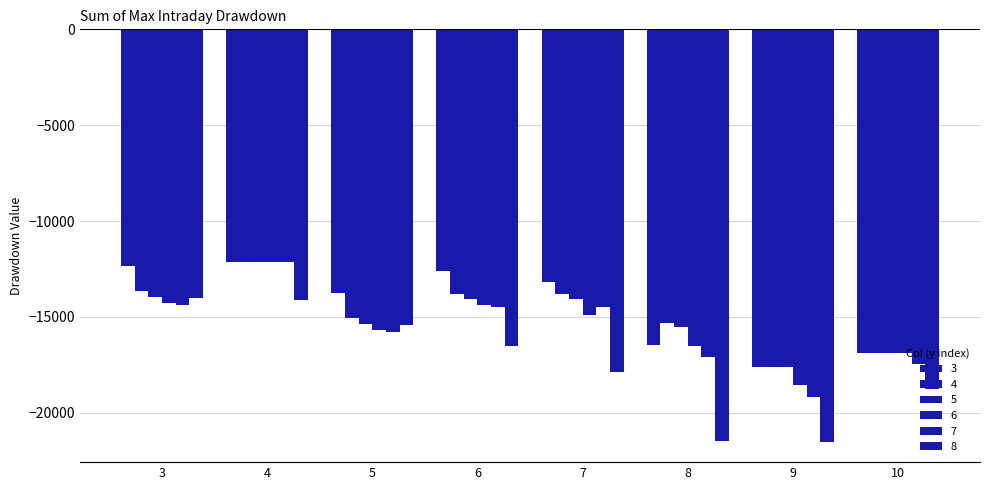

How many values in the 5 series exceed -14075?

3